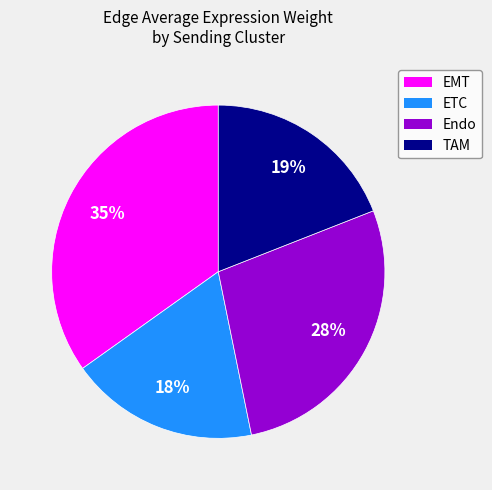

Which has a higher value, EMT or Endo?

EMT